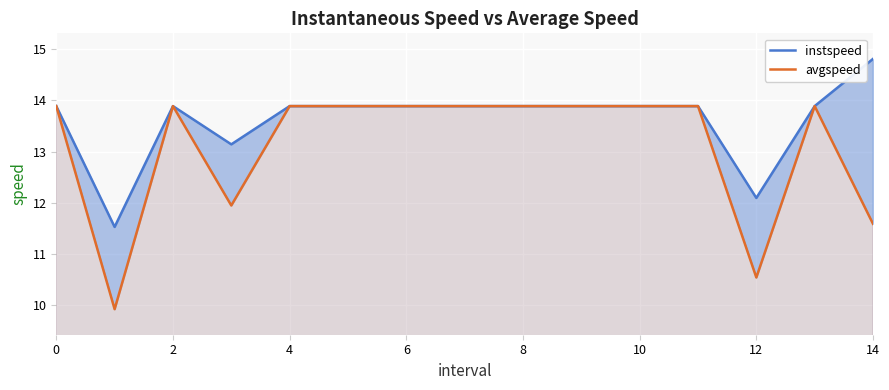

List the series in order of their overall mean, lowest first.

avgspeed, instspeed